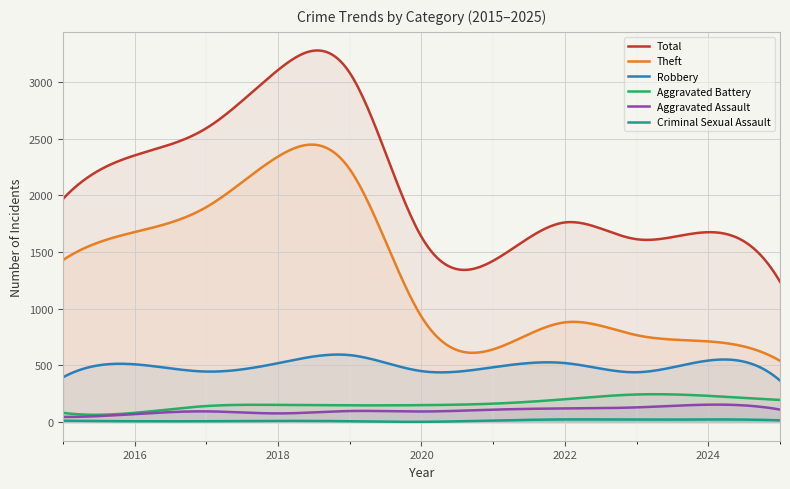

Reading left to right, transcribe all the data shown in this chart.

Total: 2015=1968	2016=2352	2017=2592	2018=3105	2019=3080	2020=1634	2021=1423	2022=1761	2023=1613	2024=1675	2025=1238
Theft: 2015=1429	2016=1676	2017=1896	2018=2342	2019=2230	2020=930	2021=642	2022=880	2023=767	2024=712	2025=541
Robbery: 2015=395	2016=510	2017=446	2018=520	2019=591	2020=450	2021=484	2022=521	2023=440	2024=543	2025=367
Aggravated Battery: 2015=82	2016=82	2017=142	2018=152	2019=148	2020=150	2021=163	2022=202	2023=244	2024=232	2025=196
Aggravated Assault: 2015=46	2016=71	2017=95	2018=77	2019=98	2020=94	2021=110	2022=121	2023=130	2024=154	2025=111
Criminal Sexual Assault: 2015=12	2016=8	2017=8	2018=11	2019=8	2020=3	2021=14	2022=24	2023=22	2024=24	2025=16